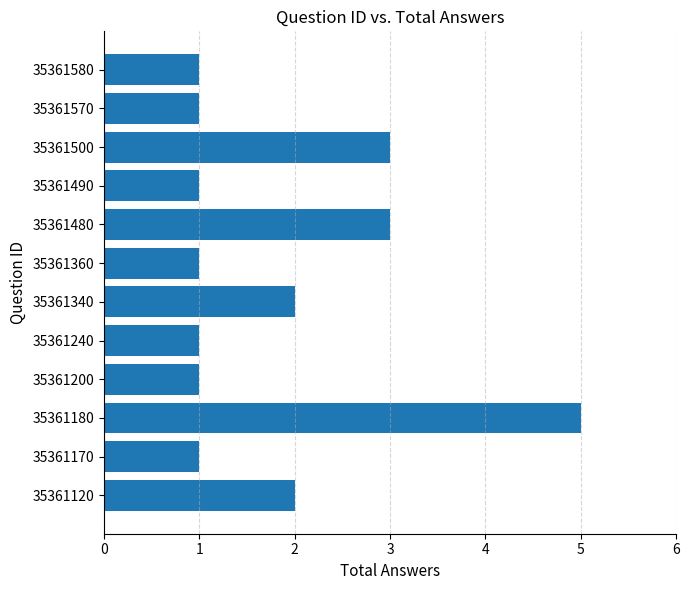

How many bars are there in total?

12